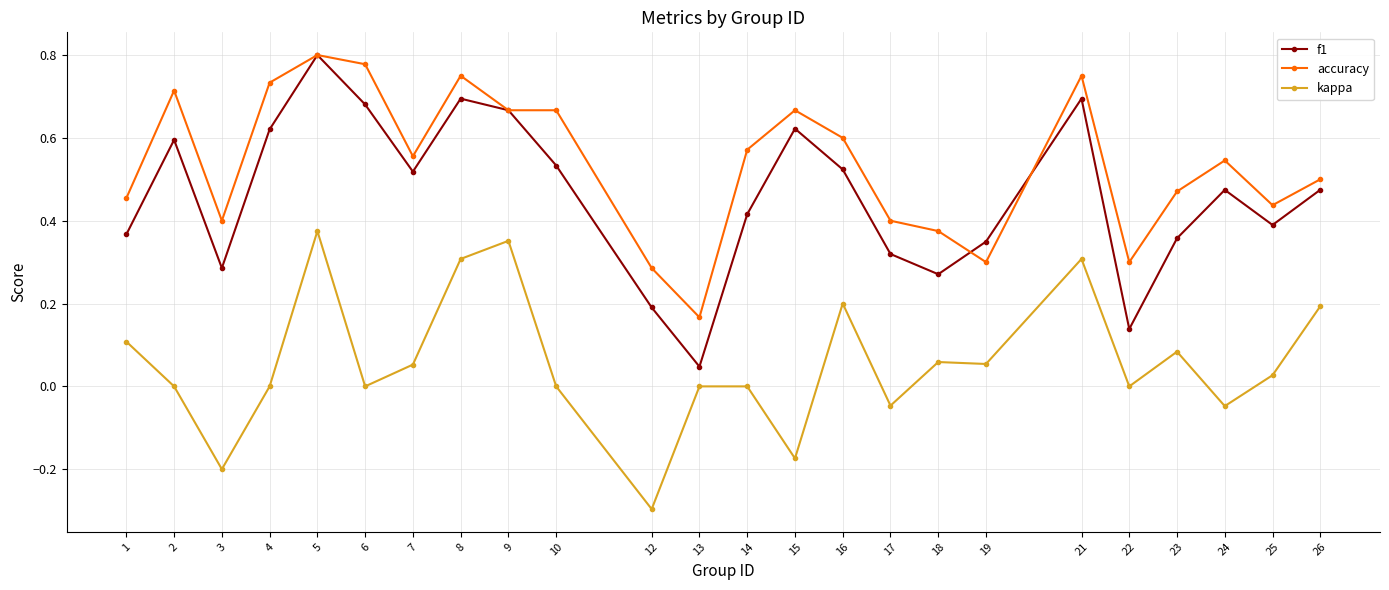

True or false: f1 has more than 1 points higher than both neighbors.

True